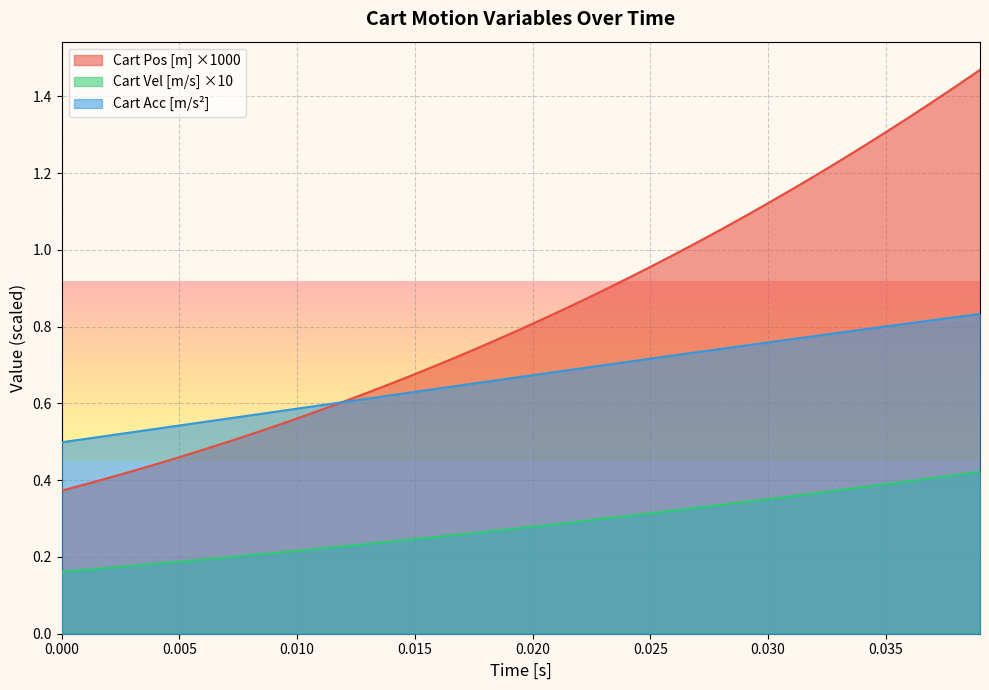

True or false: Cart Acc [m/s²] and Cart Vel [m/s] ×10 intersect in this chart.

False